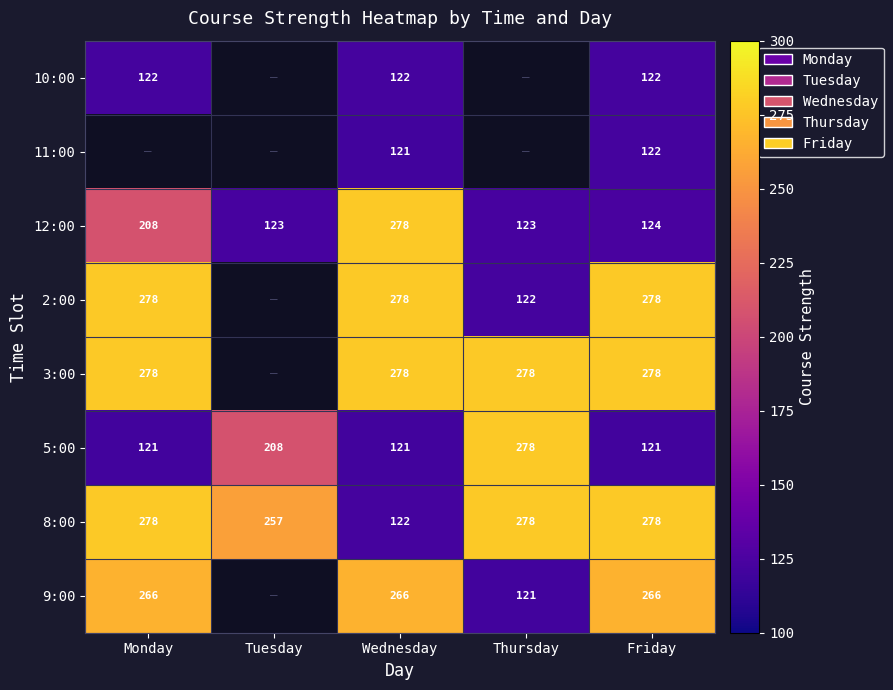

How many data points in 5:00 are above 121?

2